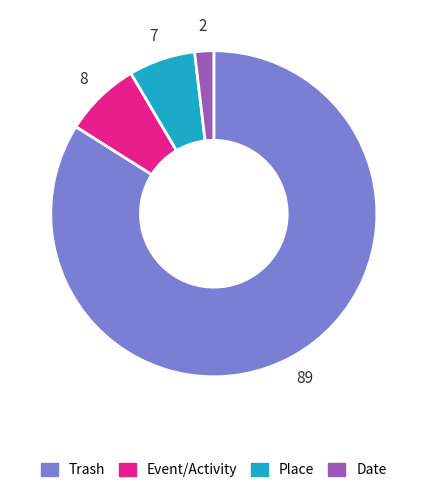

True or false: Event/Activity accounts for 8% of the total.

True